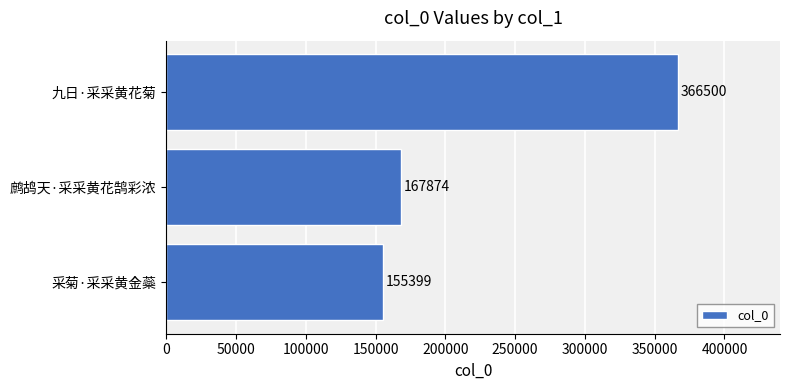

What is the sum of the values at 鹧鸪天·采采黄花鹄彩浓 and 九日·采采黄花菊?

534374